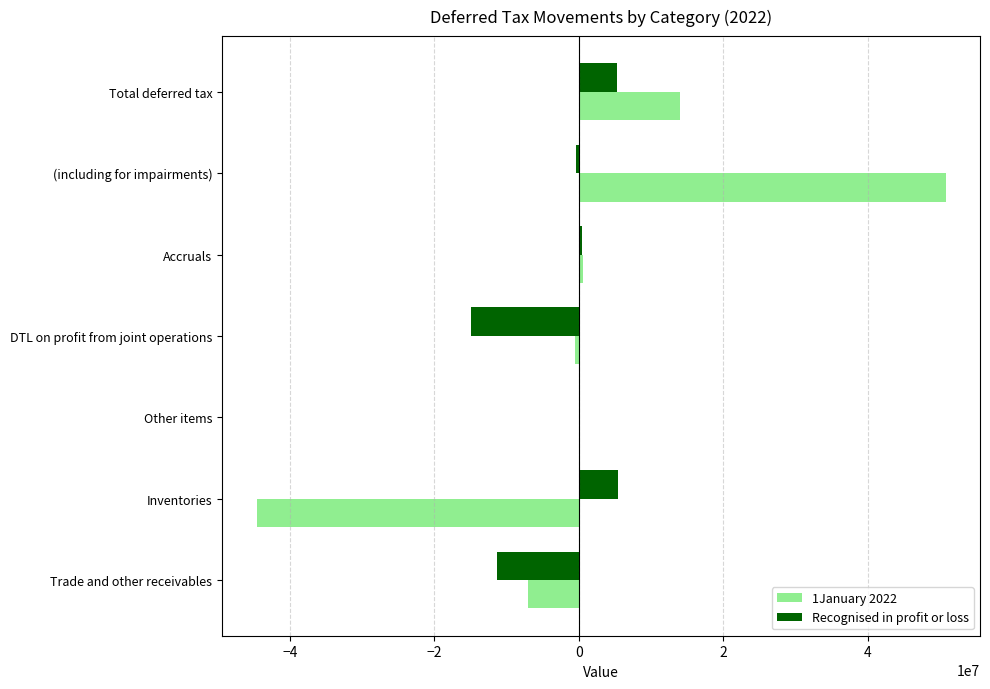

At which category is the sum across all series the highest?

(including for impairments)